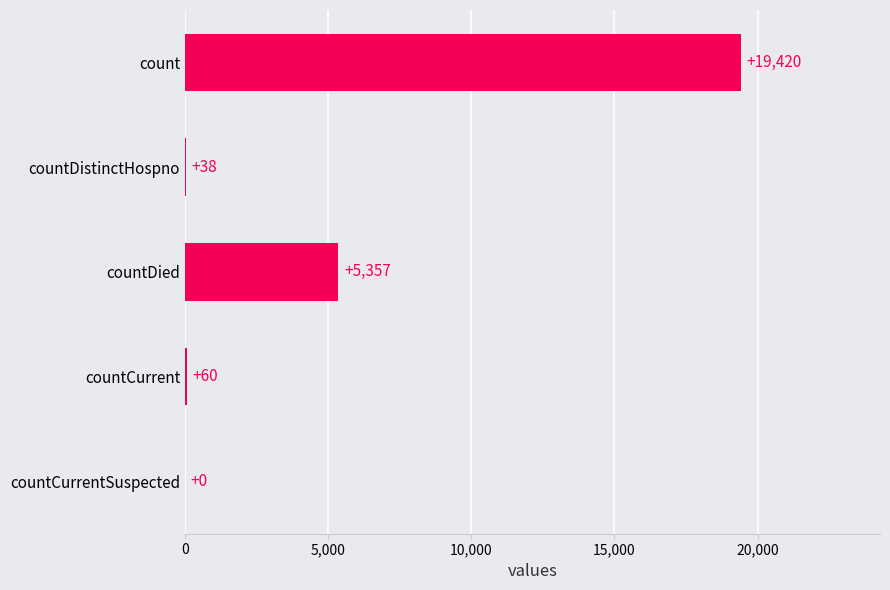

Are the bars horizontal?

Yes